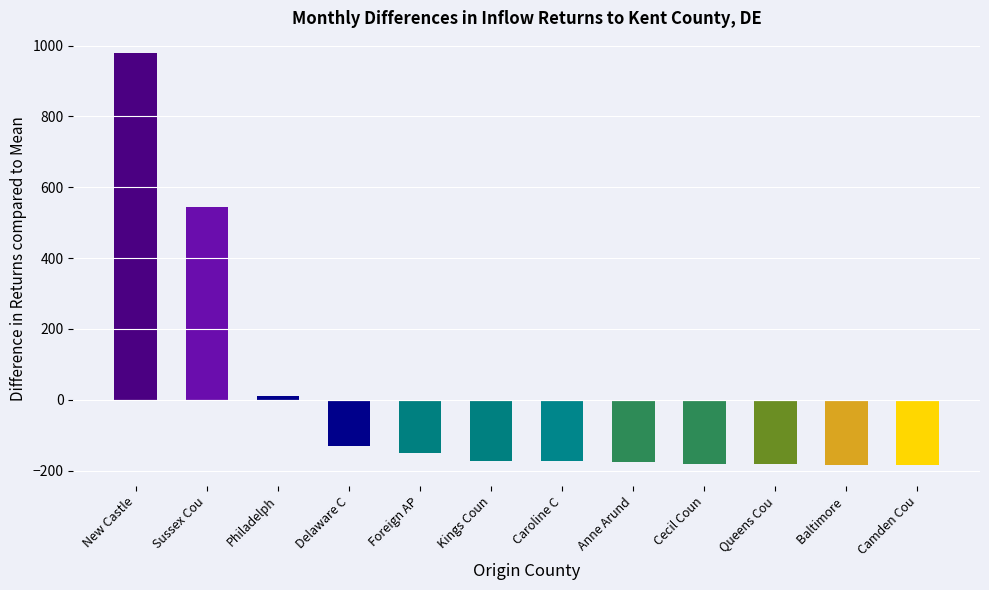

How many distinct data groups are displayed?

1